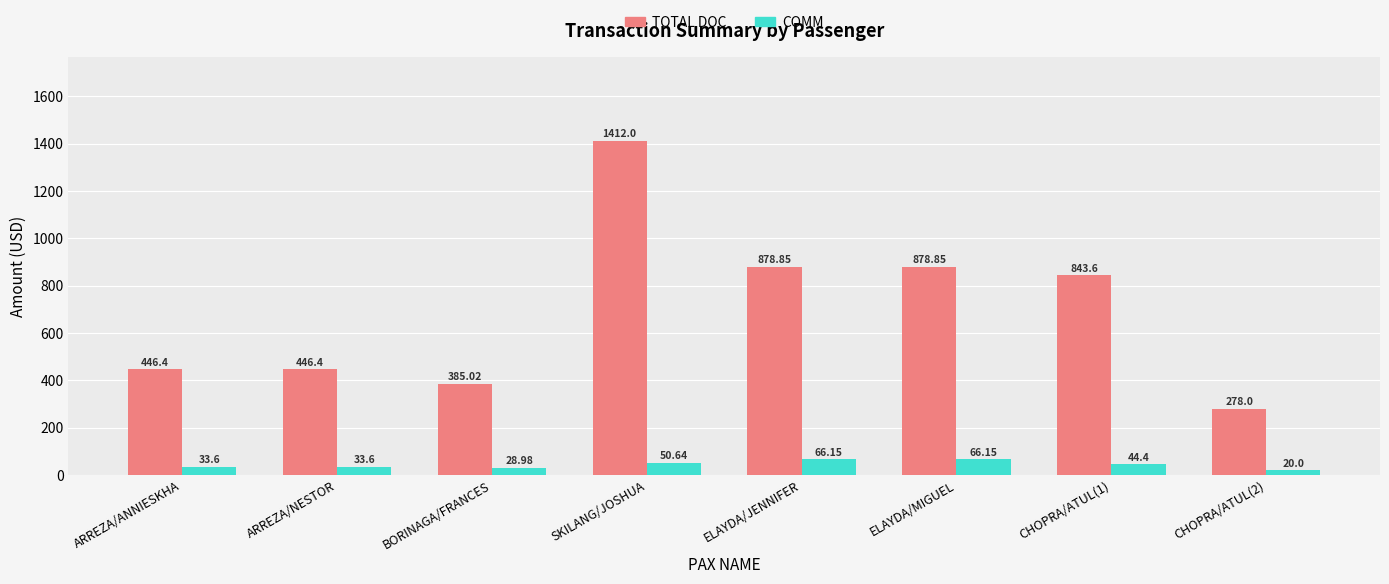

What is the average value of the COMM series?

42.9